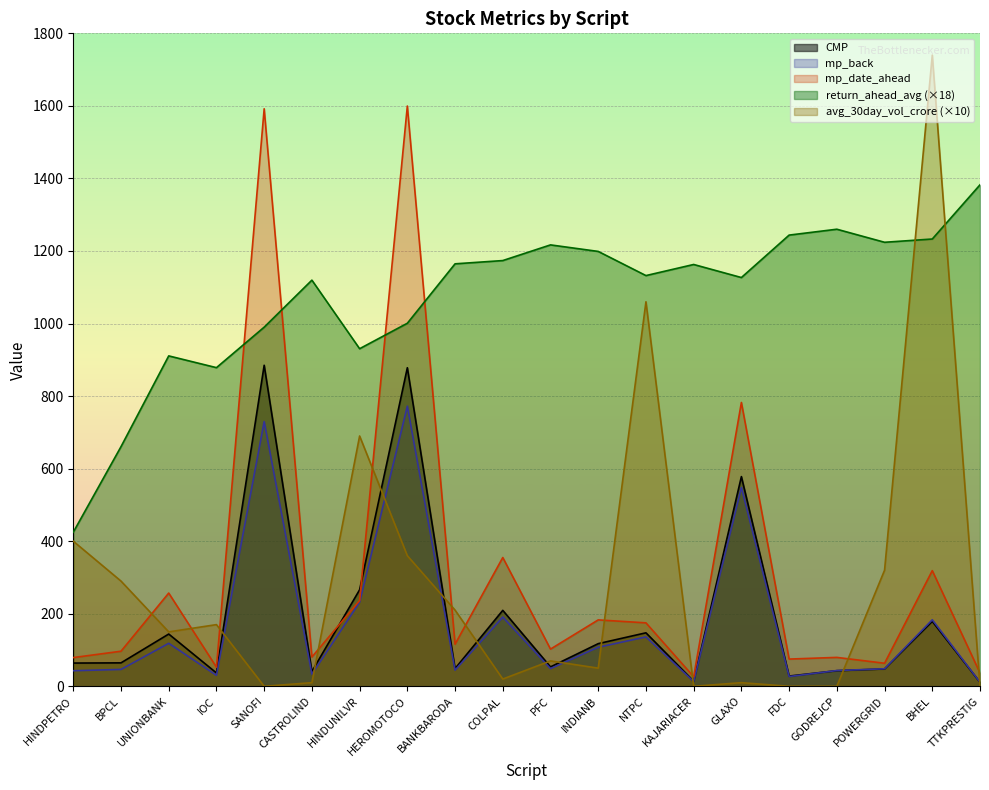

Where is the first local minimum for CMP?

IOC